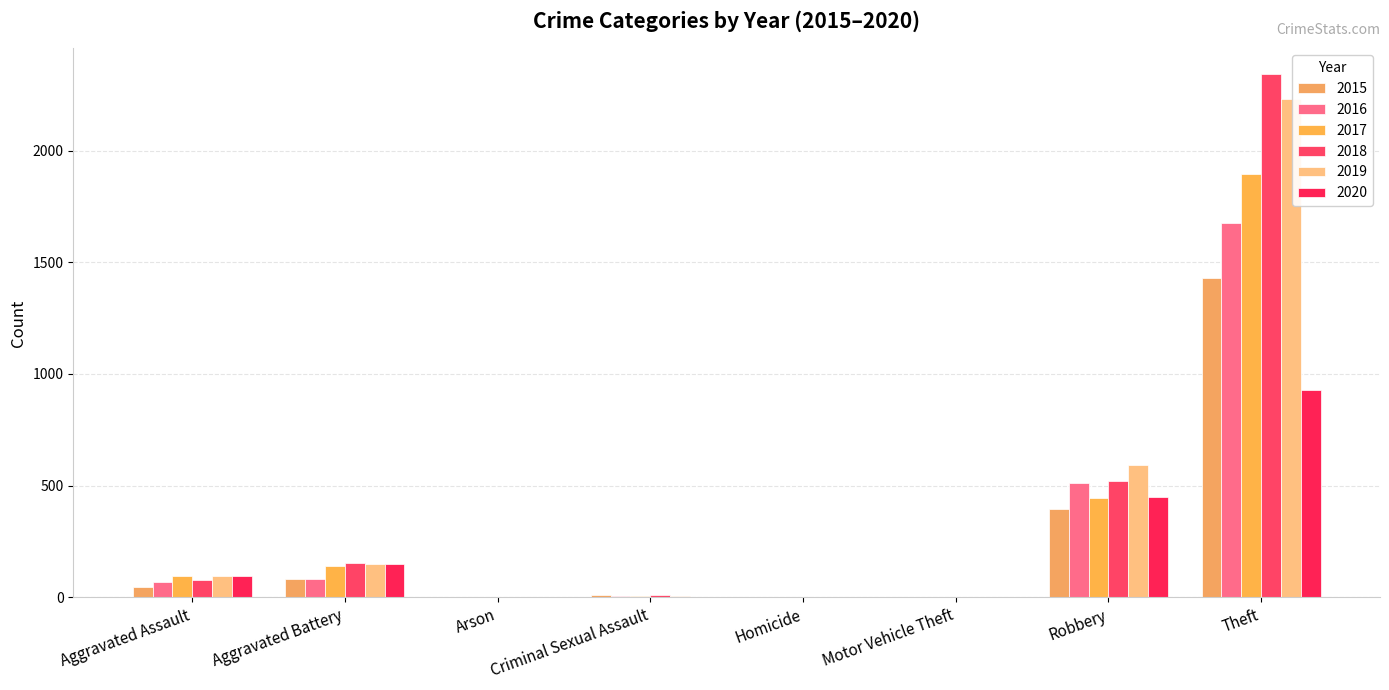

What is the maximum value for 2018?

2341